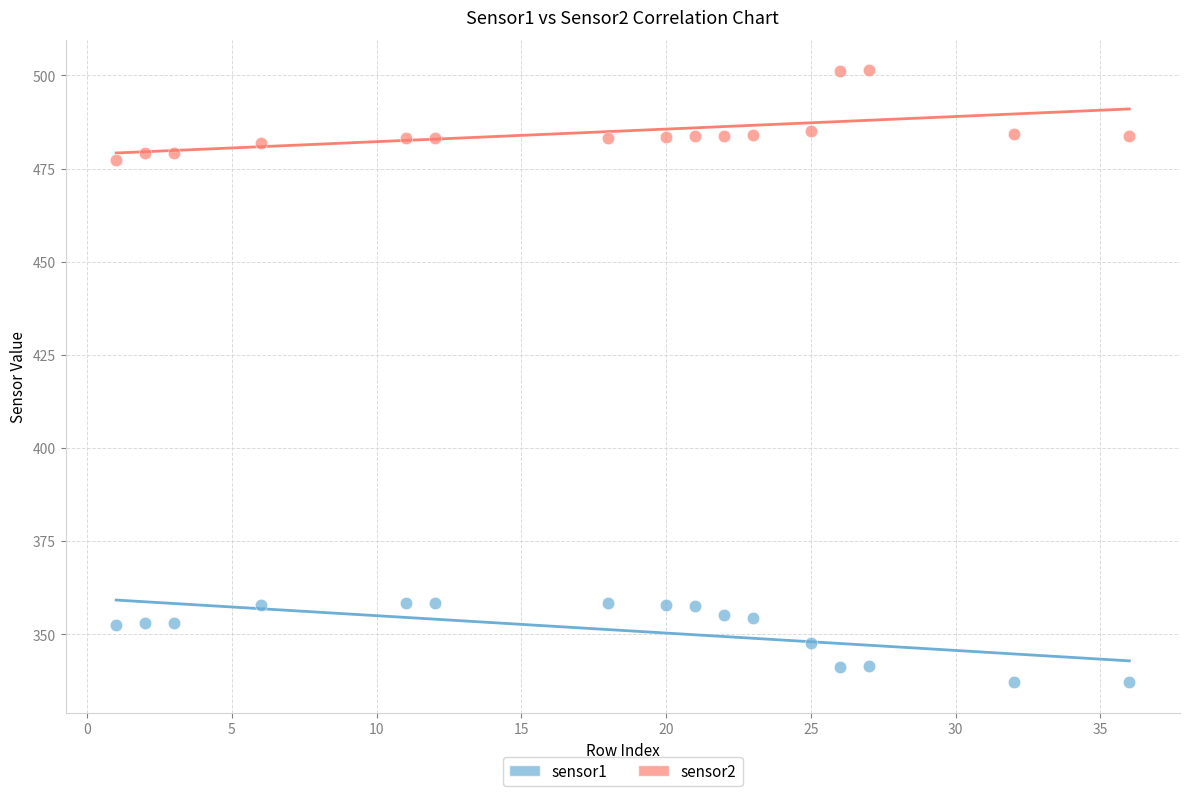

What is the X range (max minus min) for the scatter plot?

35.0